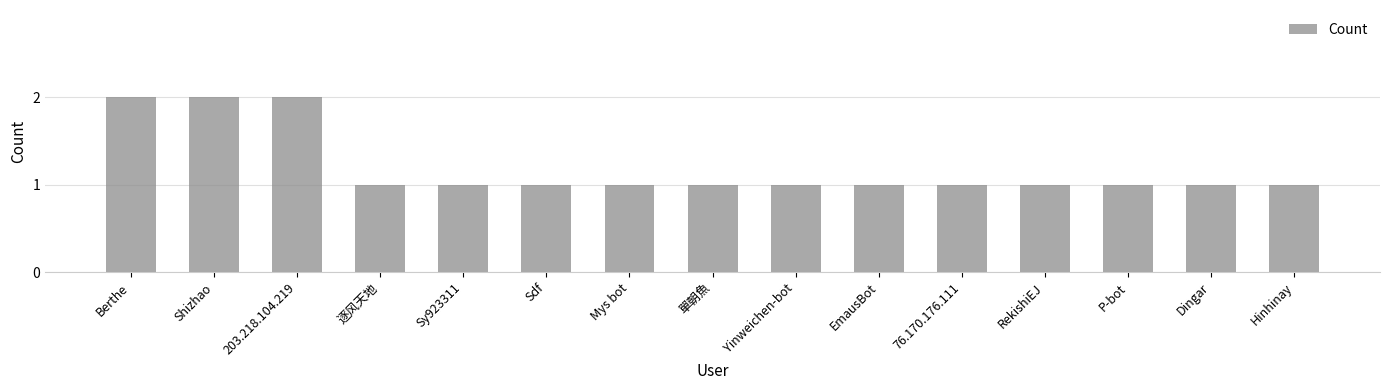

How many bars are there in total?

15